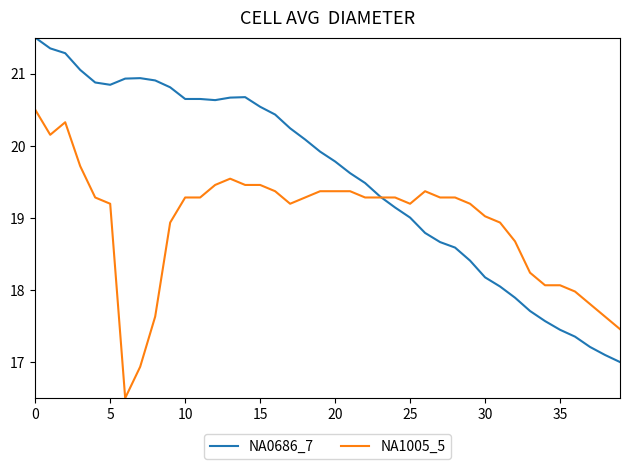

Rank the series by their average value, from lowest to highest.

NA1005_5, NA0686_7